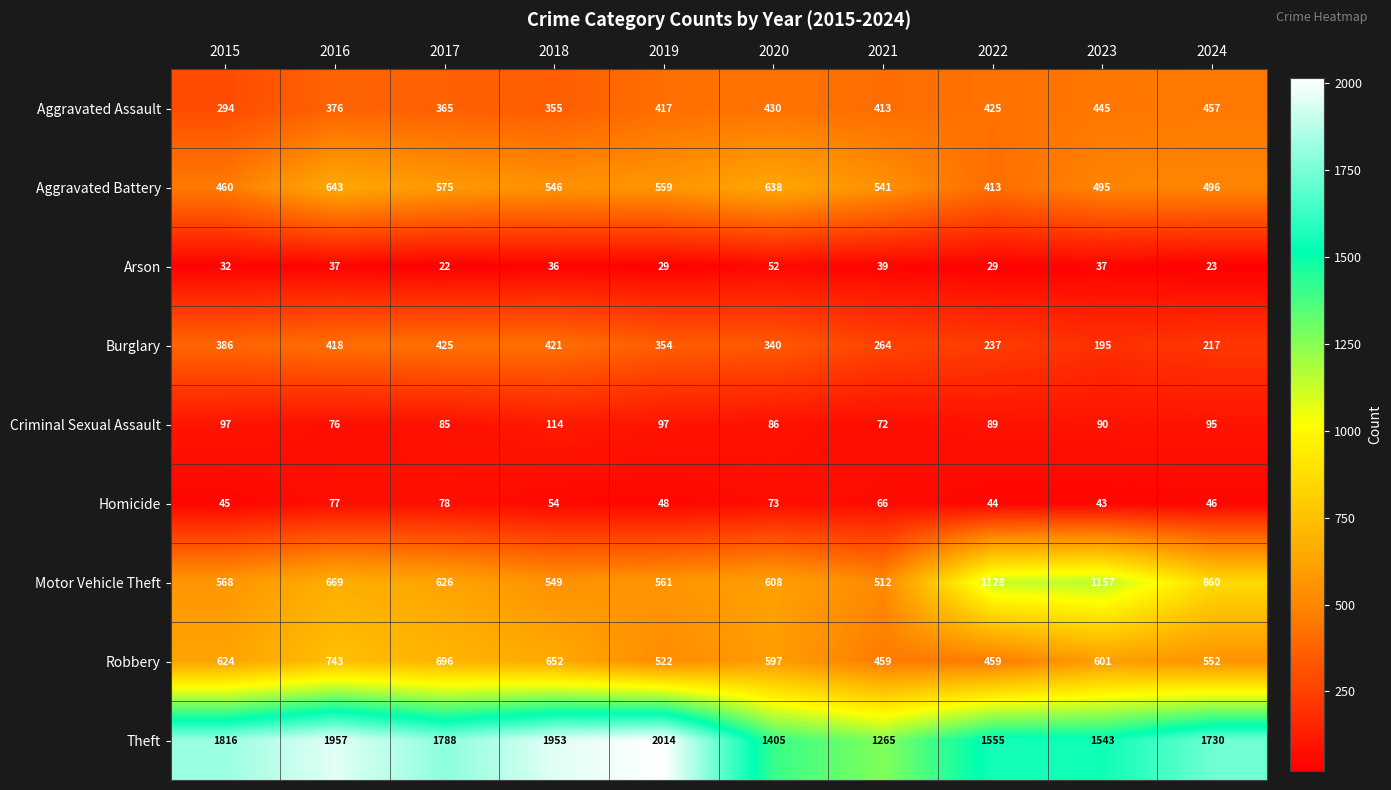

At which category does the chart reach its peak across all series?

2019